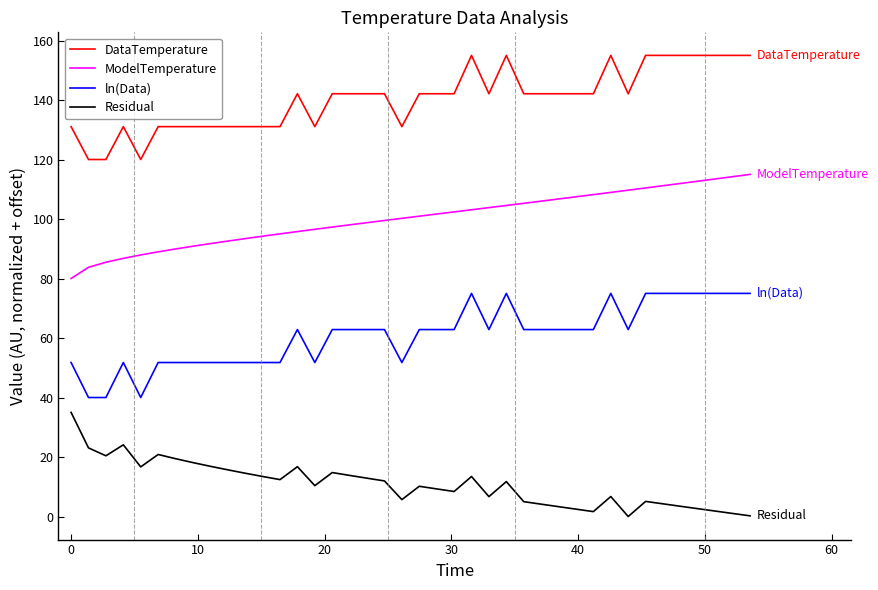

True or false: Residual has more than 1 interior local peaks.

True